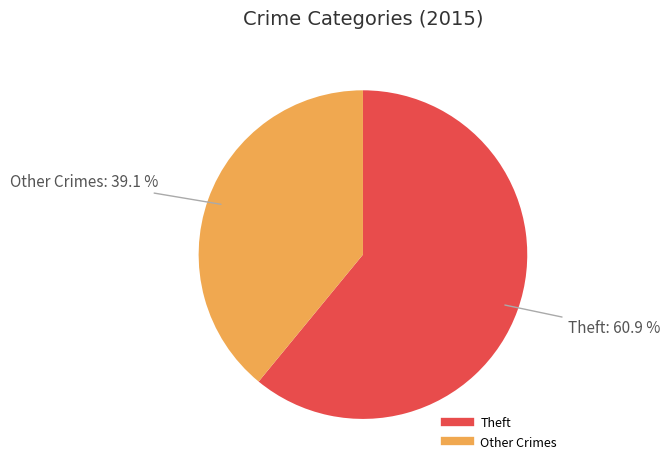

Is there a majority slice in this chart?

Yes